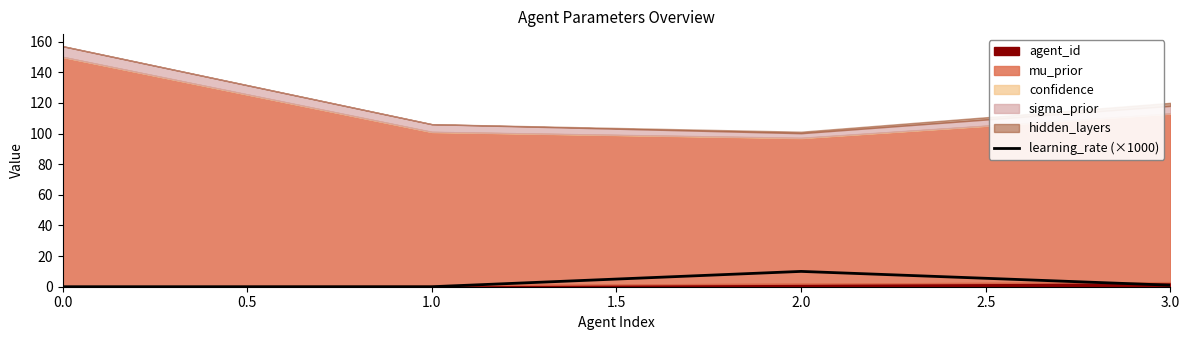

How many lines are shown in the chart?

1